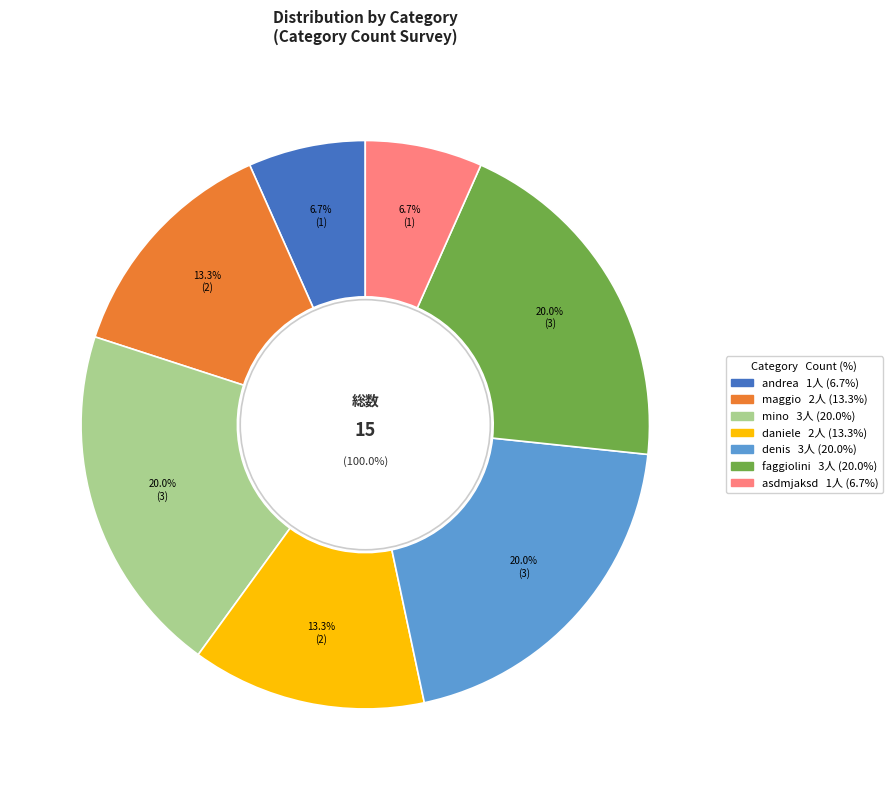

Does maggio account for over 50% of the chart?

No